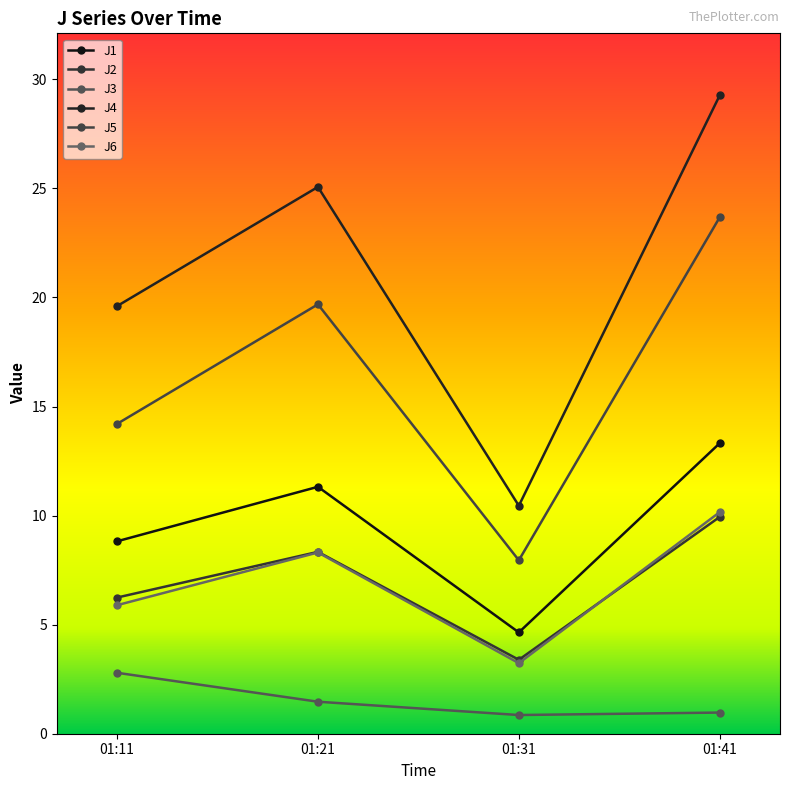

What is the minimum value for J4?

10.5